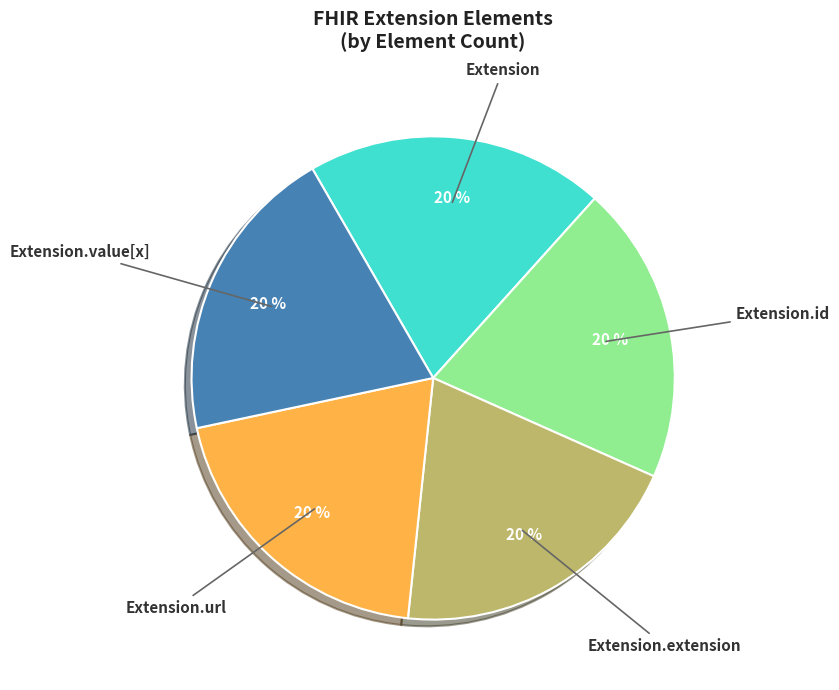

True or false: Extension.id accounts for 32% of the total.

False